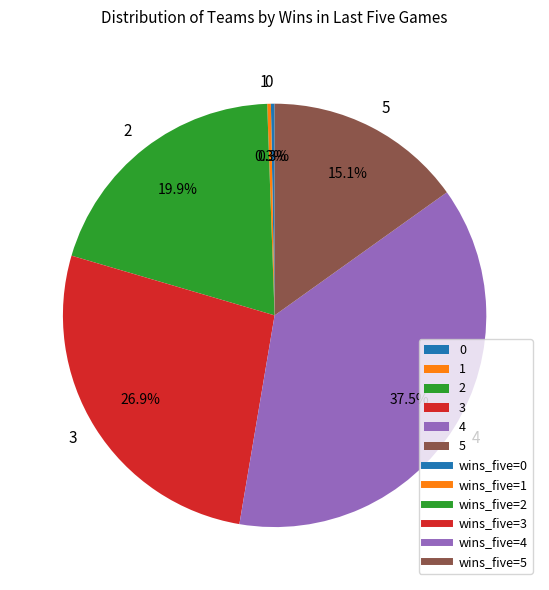

To the nearest percent, what is the difference between the largest and smallest slice percentages?

37%